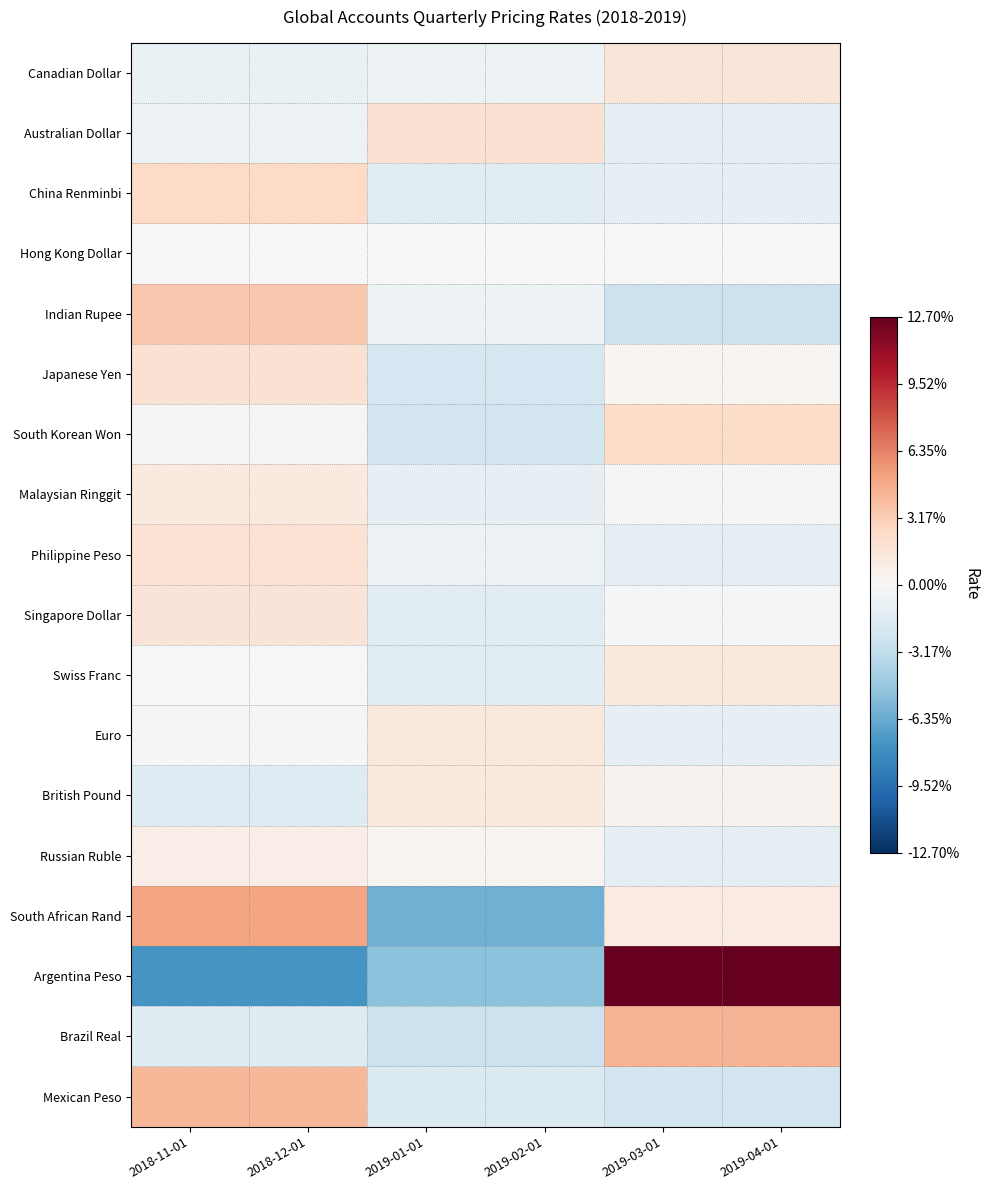

What is the total value across all series at 2019-03-01?

12.6